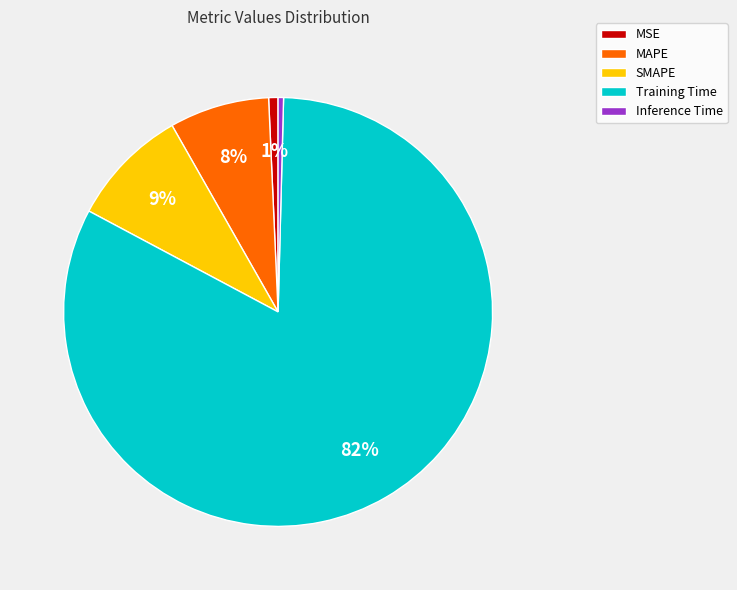

To the nearest percent, what is the combined percentage of SMAPE and Training Time?

91%